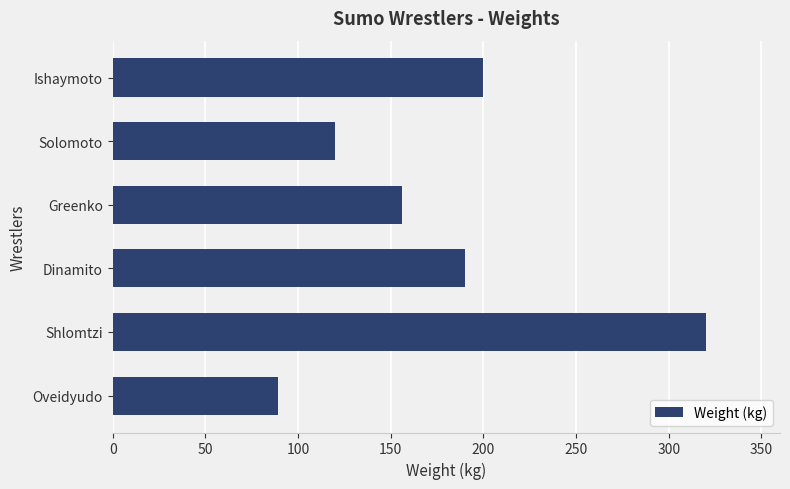

What is the change in value from Greenko to Dinamito?

+34